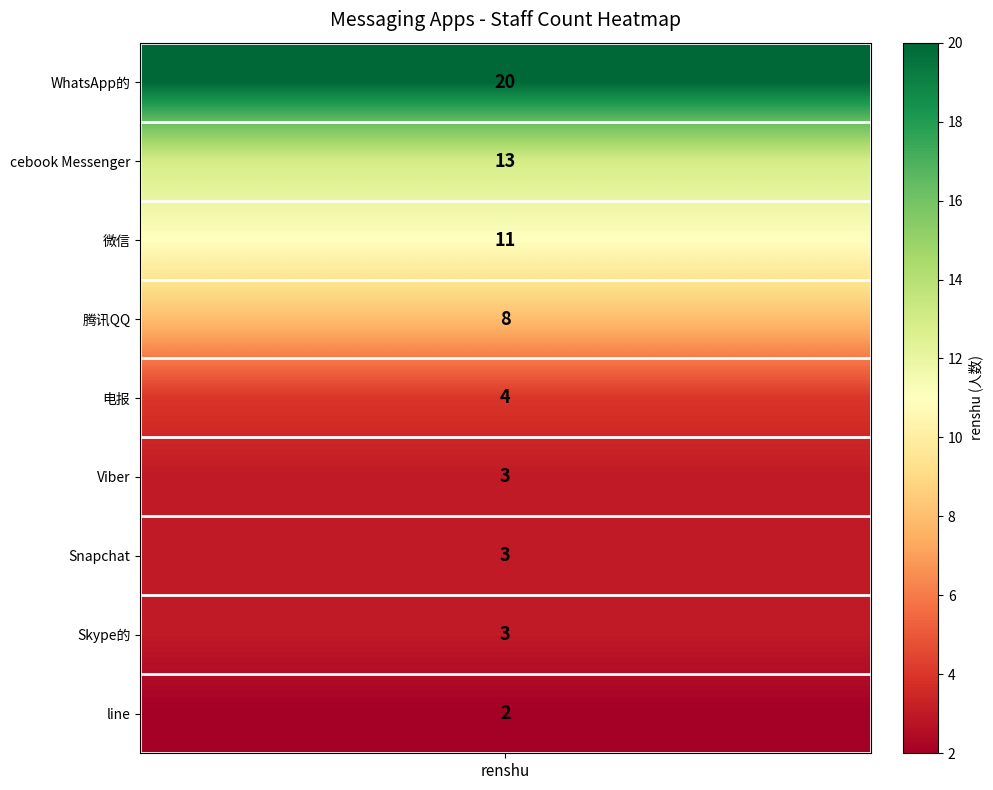

What is the ratio of the value at 2 to the value at 4?

2.8